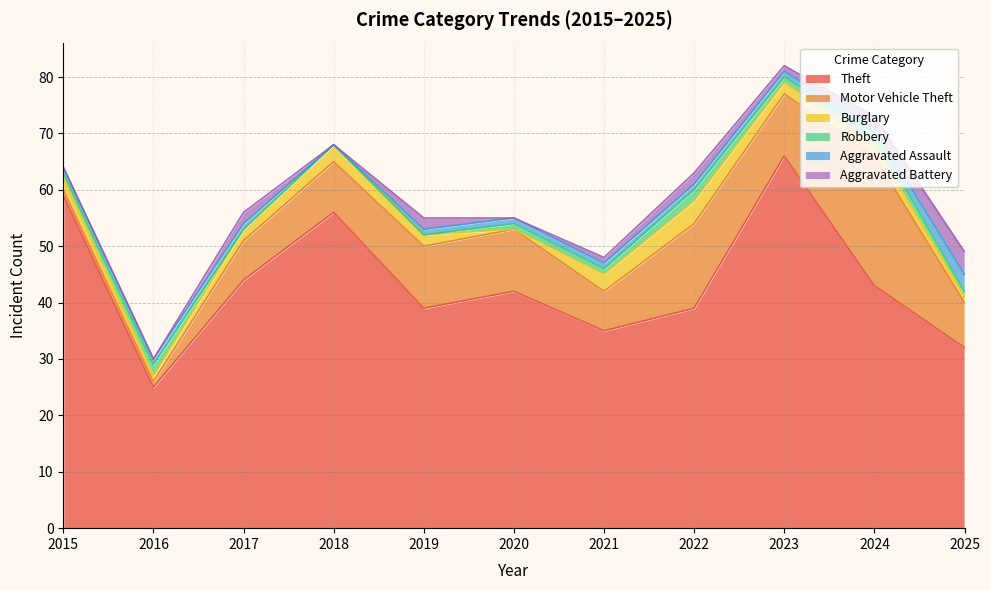

What is the difference between the highest and lowest values at 2024?

42